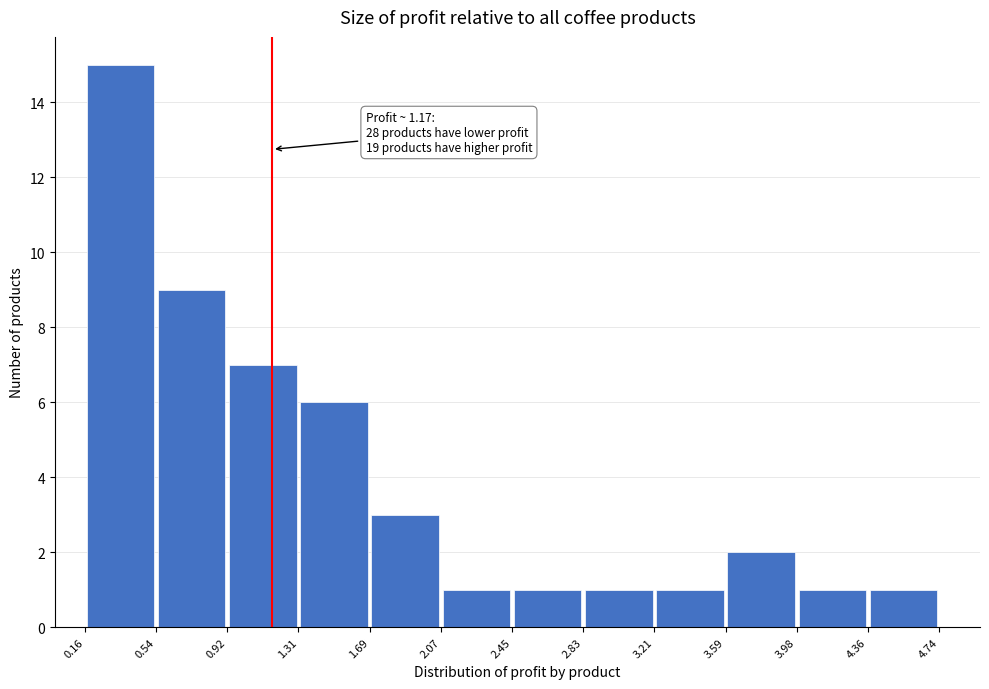

Over which range of the x-axis is the bar tallest?

0.16 to 0.54